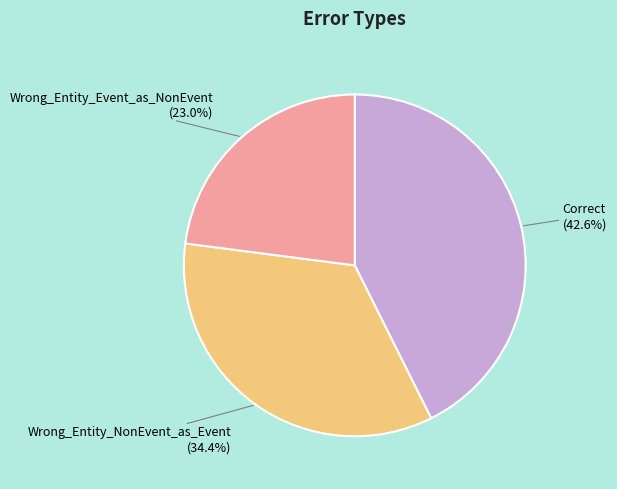

Is there any slice that represents more than half of the pie?

No